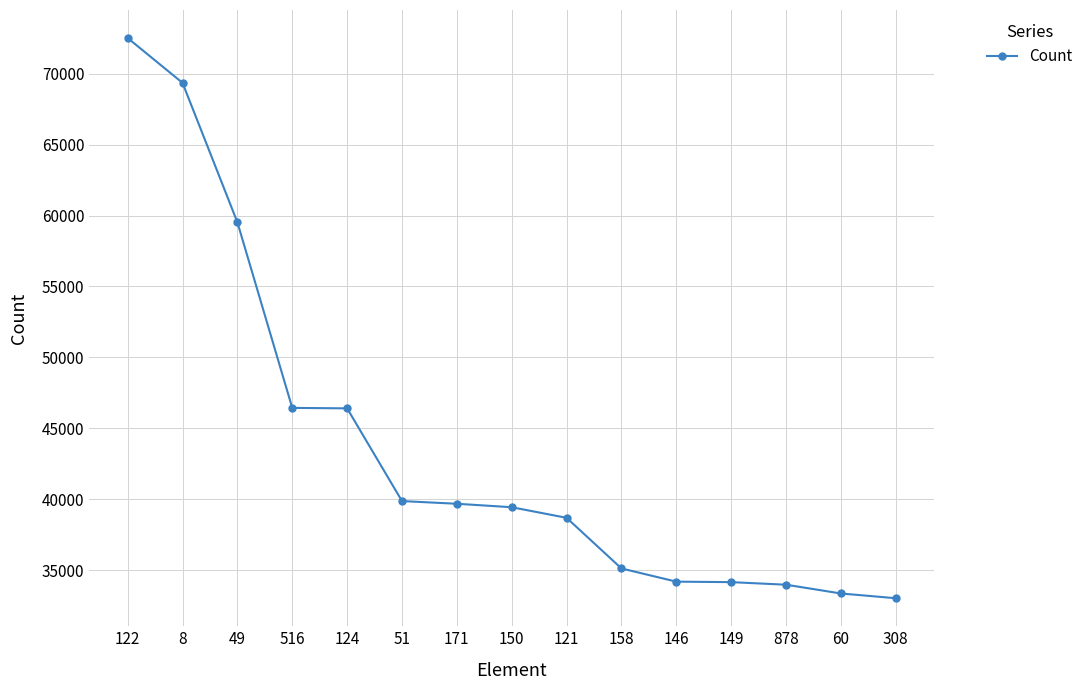

What is the value of the 2nd point from the left?

69349